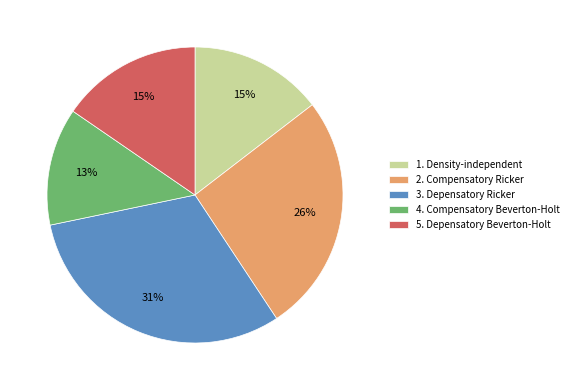

What is the smallest slice in the pie chart?

4. Compensatory Beverton-Holt